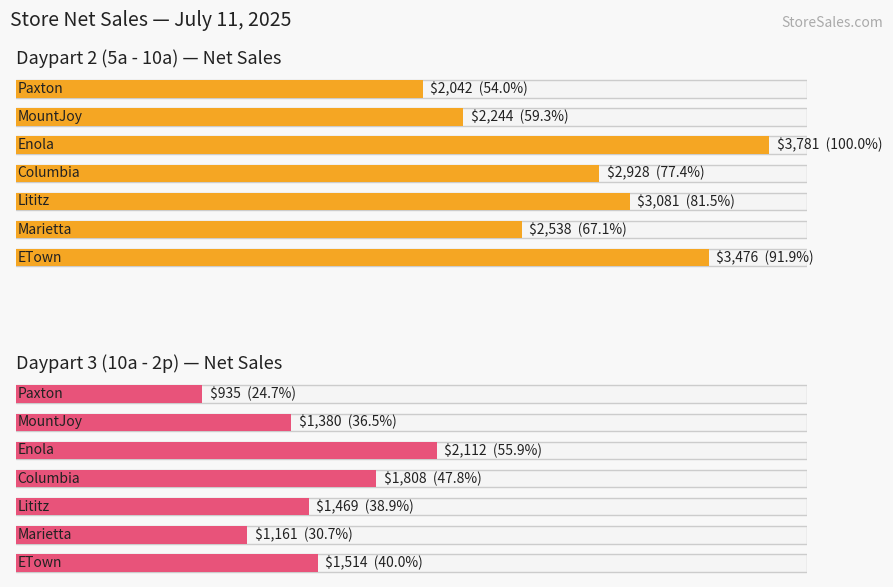

What is the difference between the maximum and minimum values in the Net Sales (Daypart 3) series?

1177.1